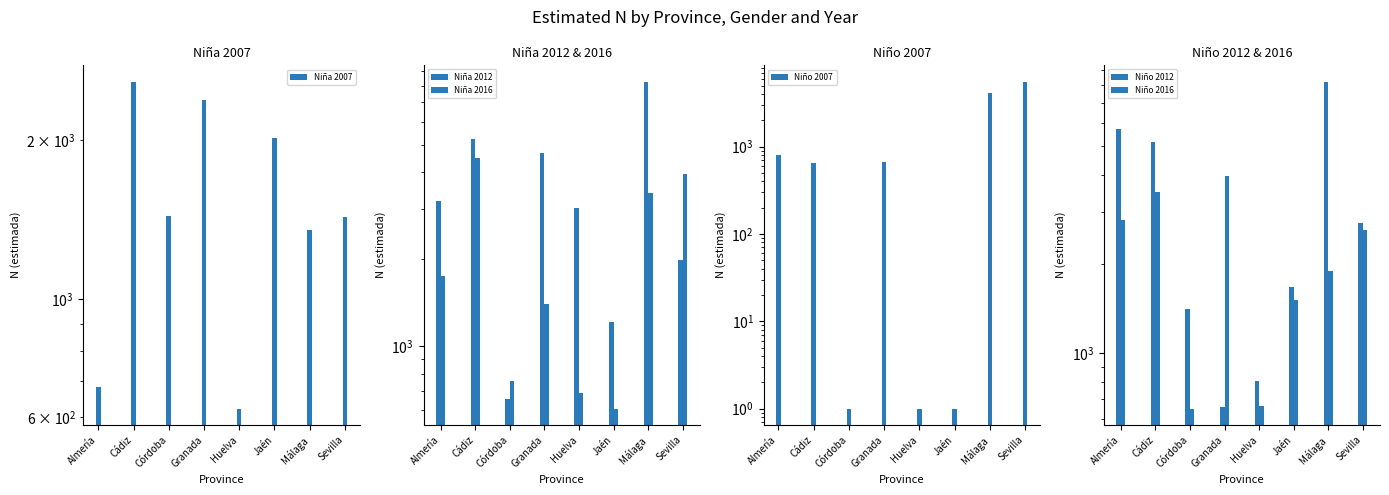

At which label does Niña 2016 first exceed 1744?

Cádiz